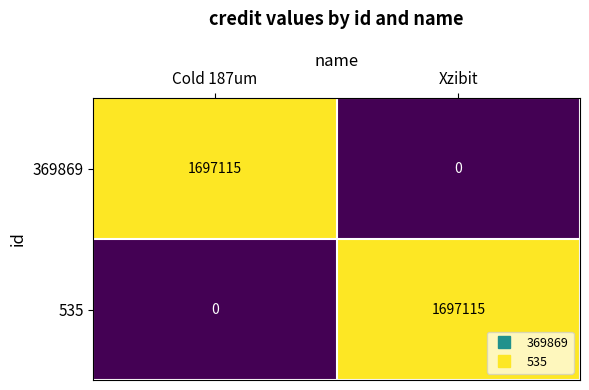

What is the difference between the highest and lowest values at Cold 187um?

1697115